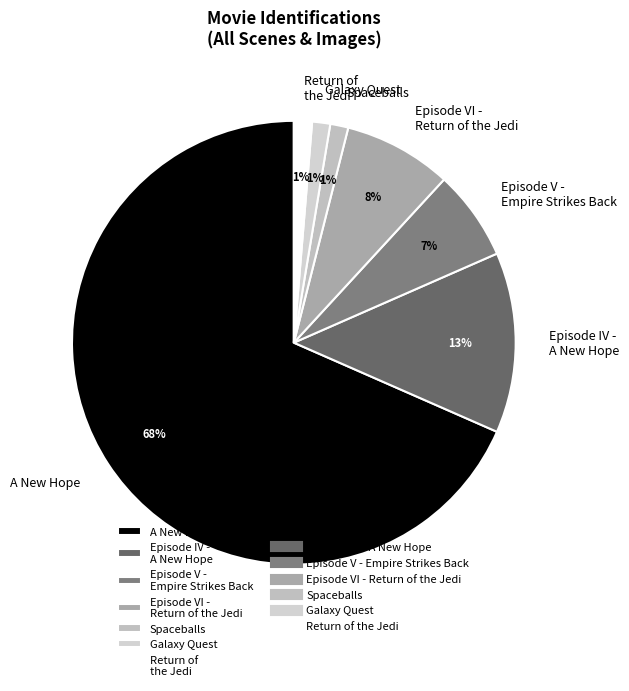

To the nearest percent, what is the difference between the Episode VI - Return of the Jedi and Return of the Jedi slice percentages?

7%